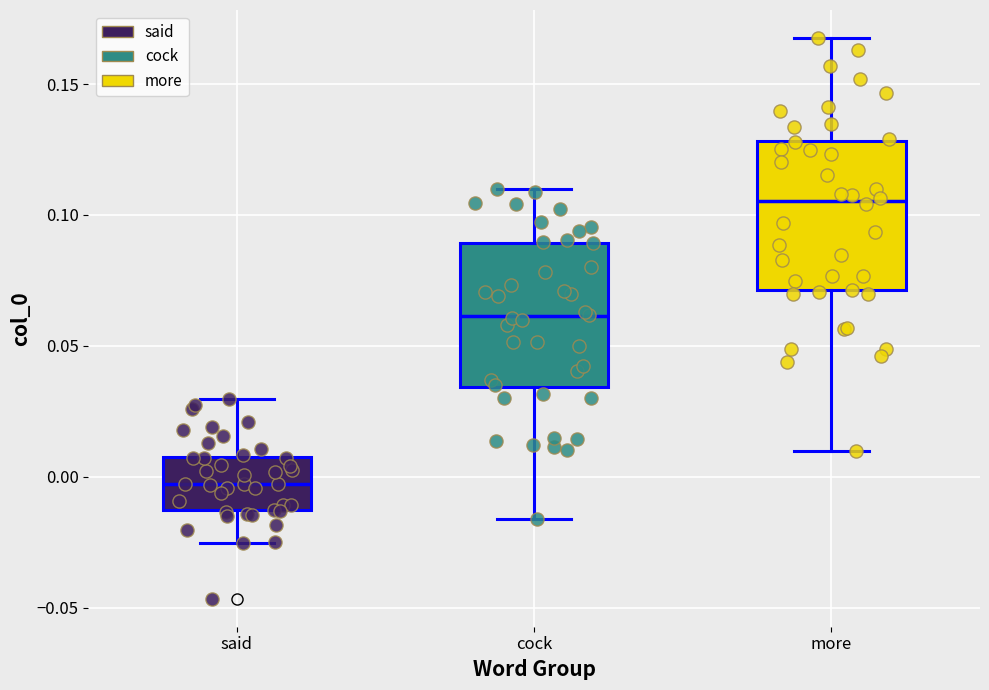

Where does the median line of the box for more sit on the y-axis? The values are not printed on the chart, so give them approximately, as read against the axis.

0.105